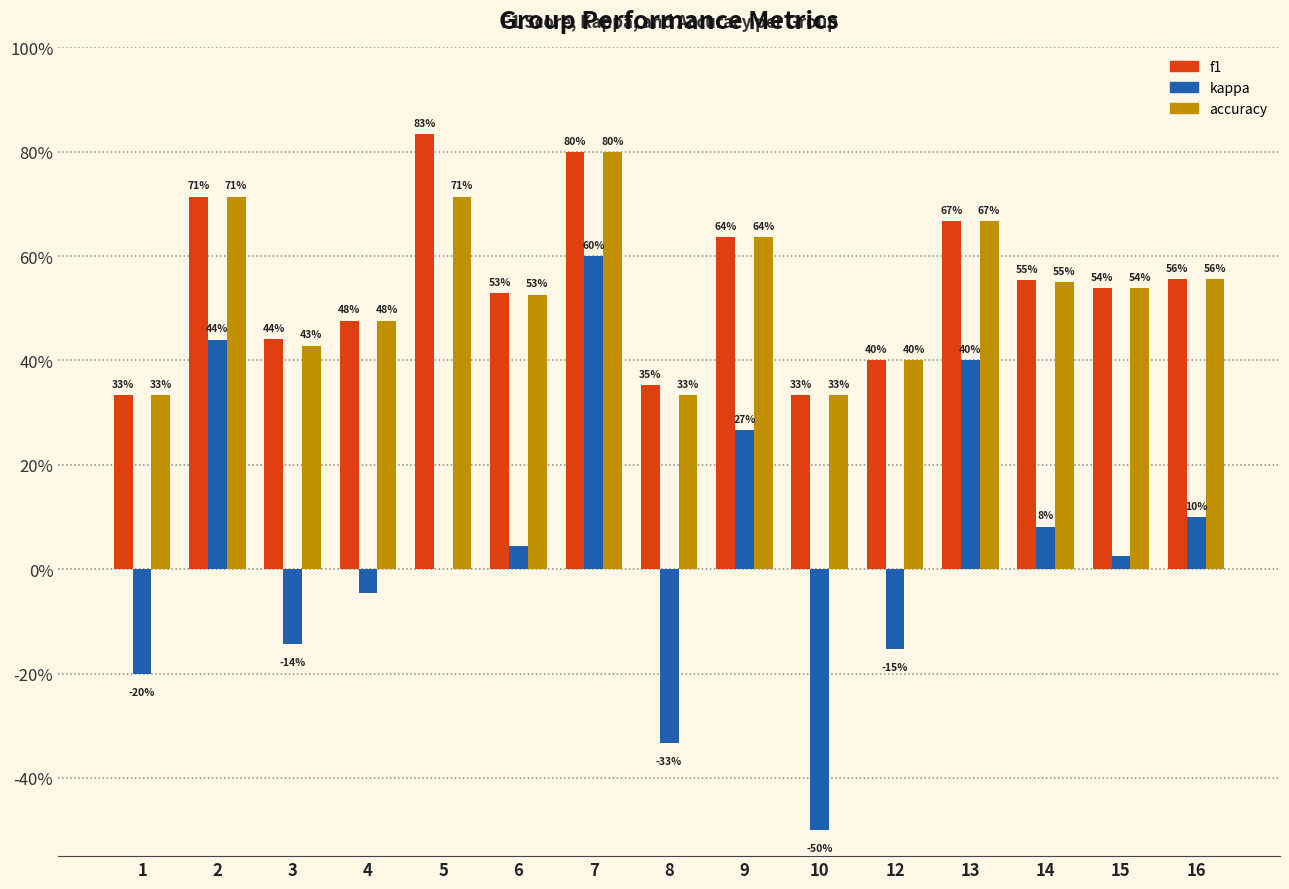

Does the chart contain stacked bars?

No